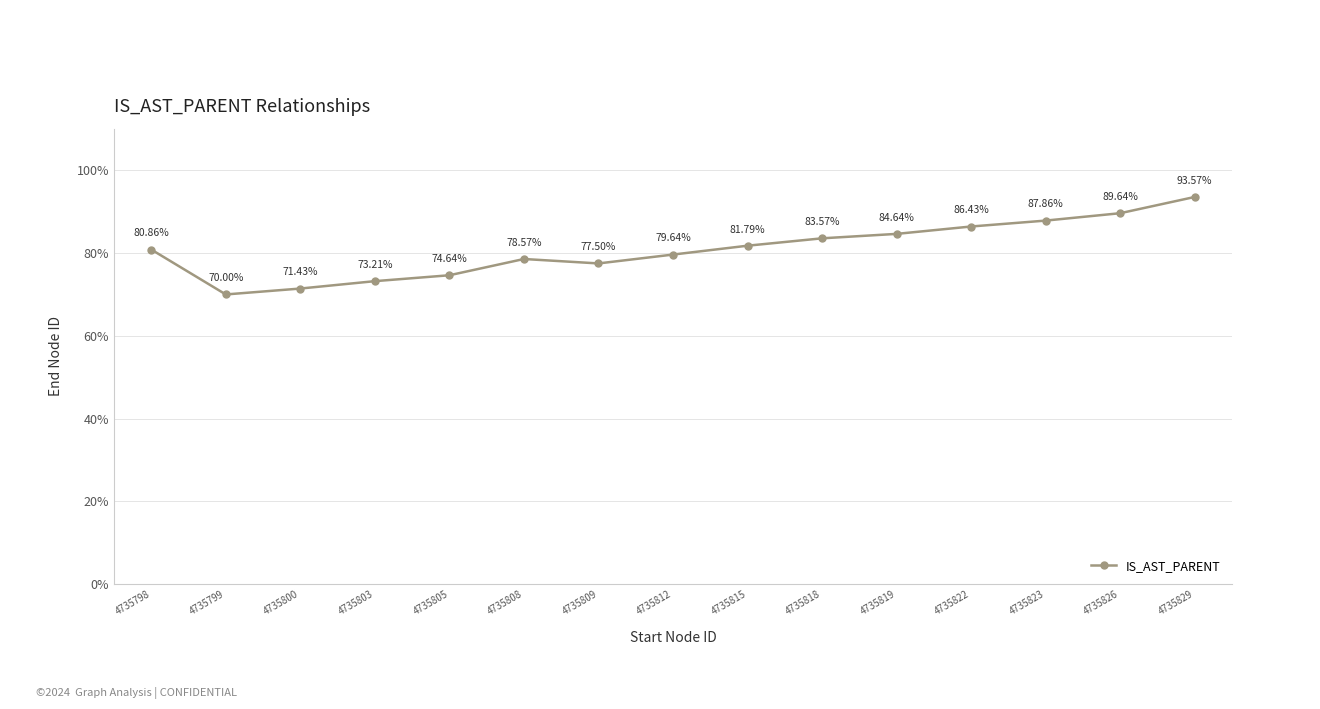

Does the chart have visible grid lines?

Yes